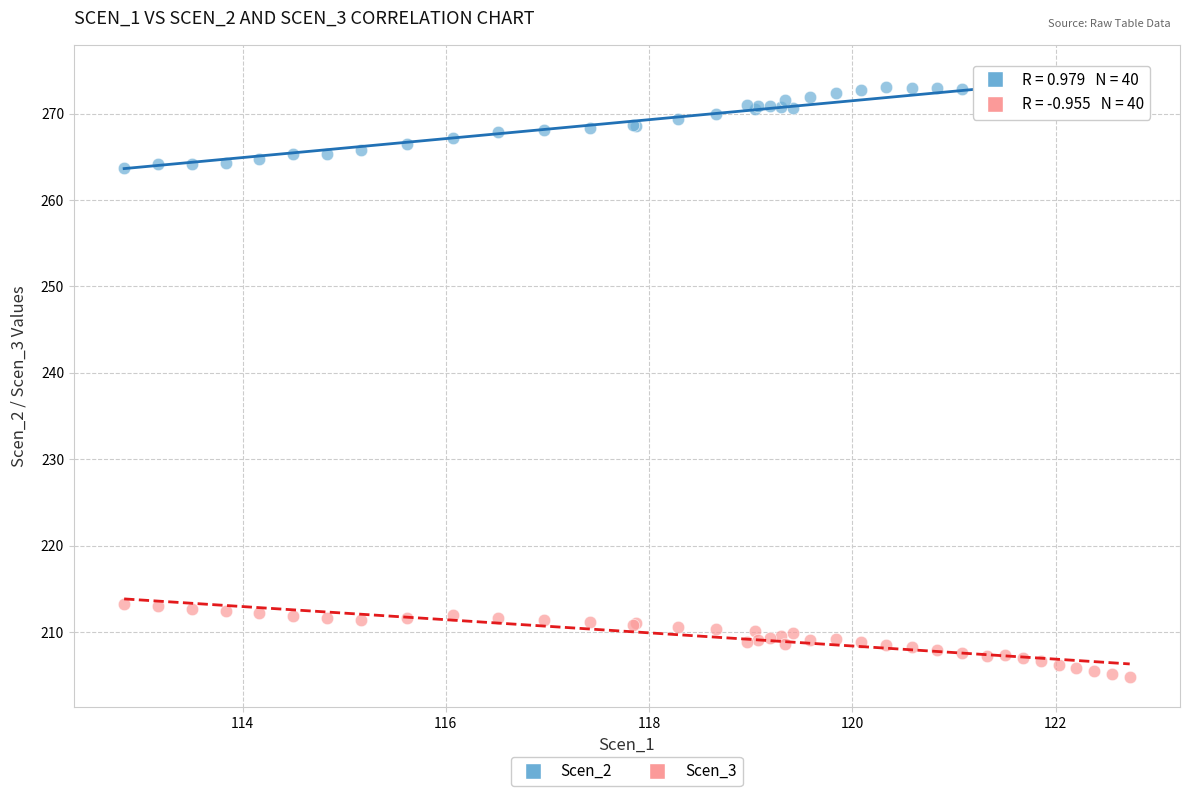

Which series reaches the maximum Y coordinate?

Scen_2